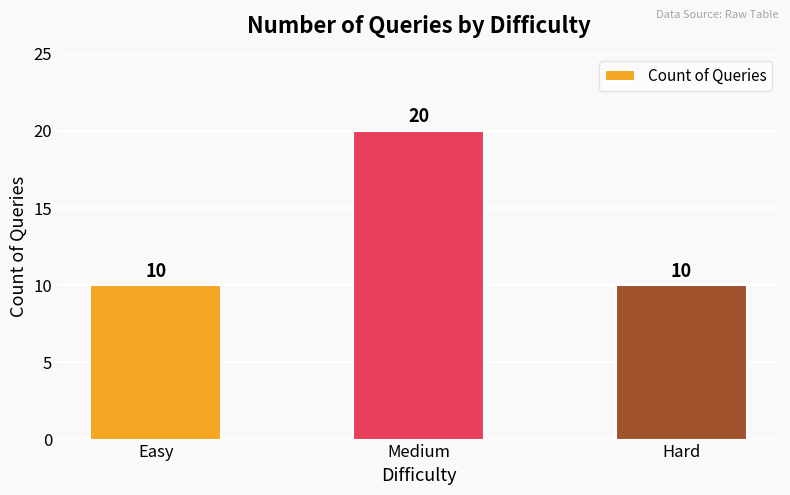

What is the change in value from Easy to Medium?

+10